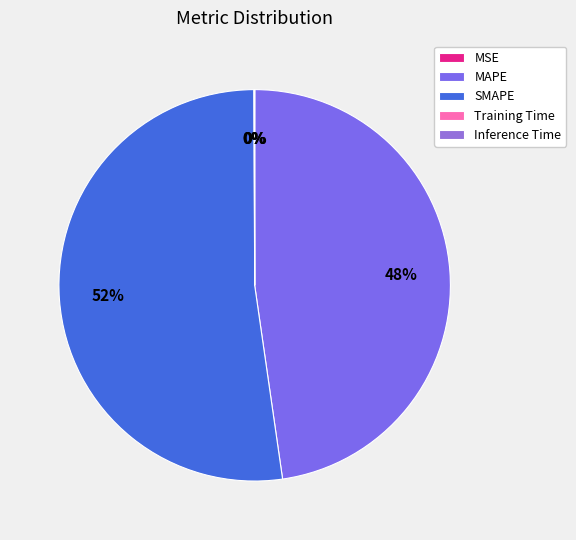

Between MSE and MAPE, which is larger?

MAPE